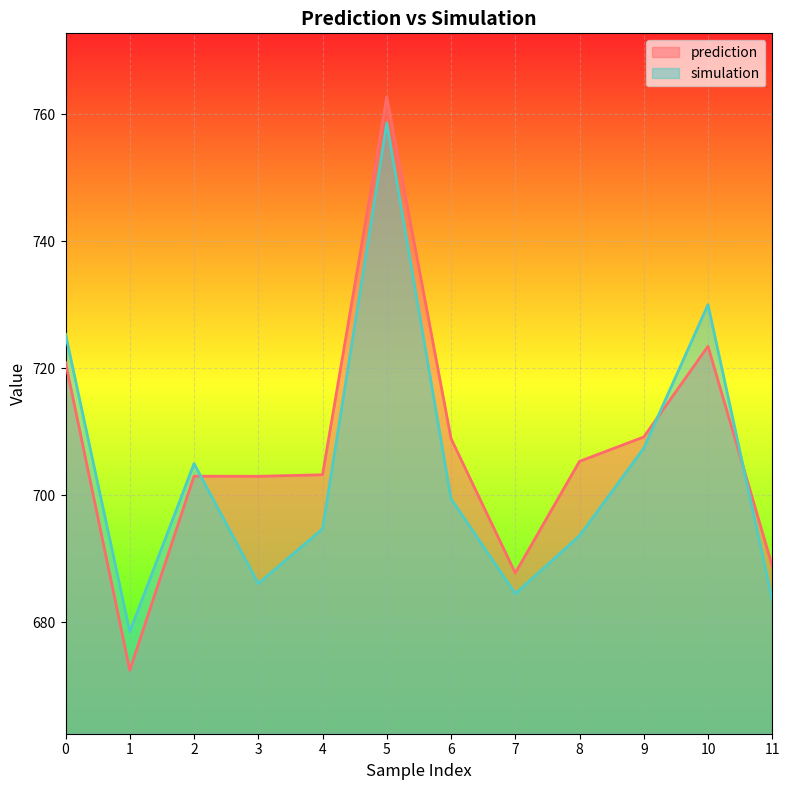

What is the sum of all simulation values?

8447.0